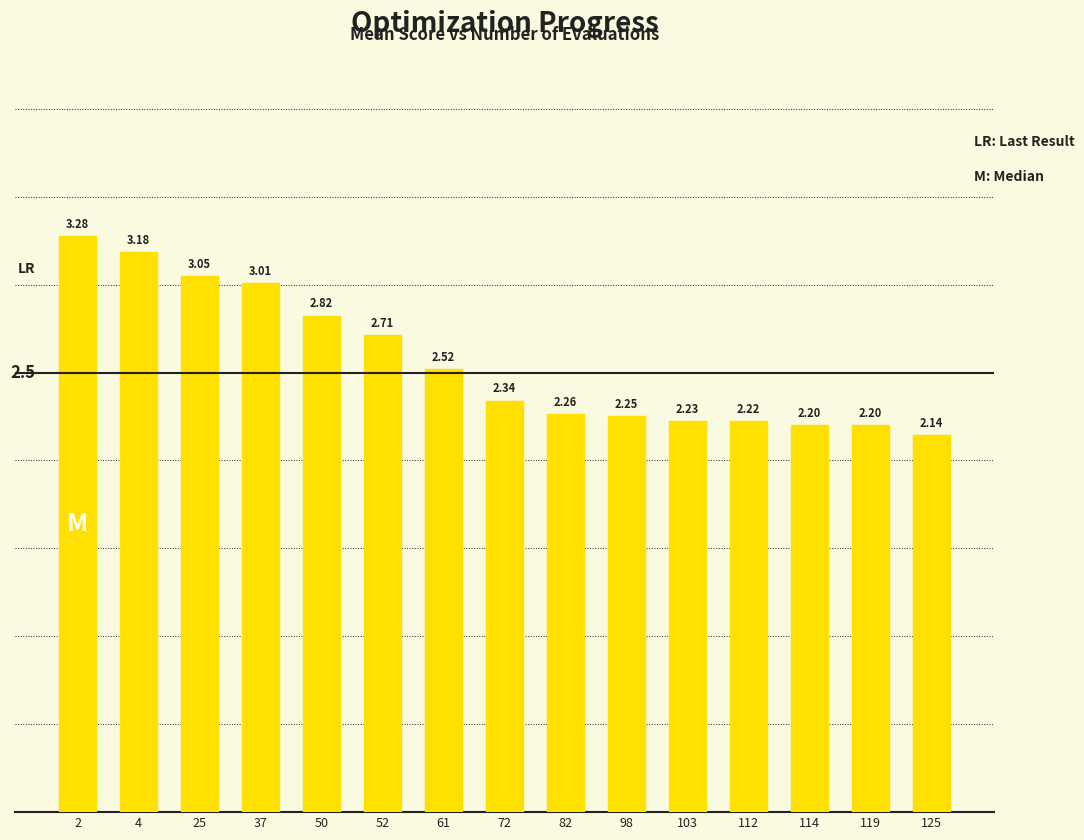

What is the sum of all values?

38.4